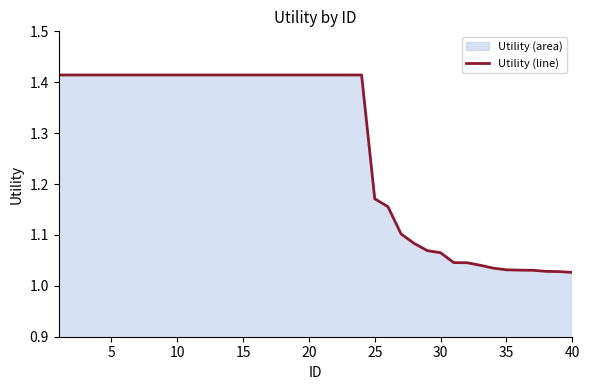

What is the difference between the maximum and second lowest values?

0.4